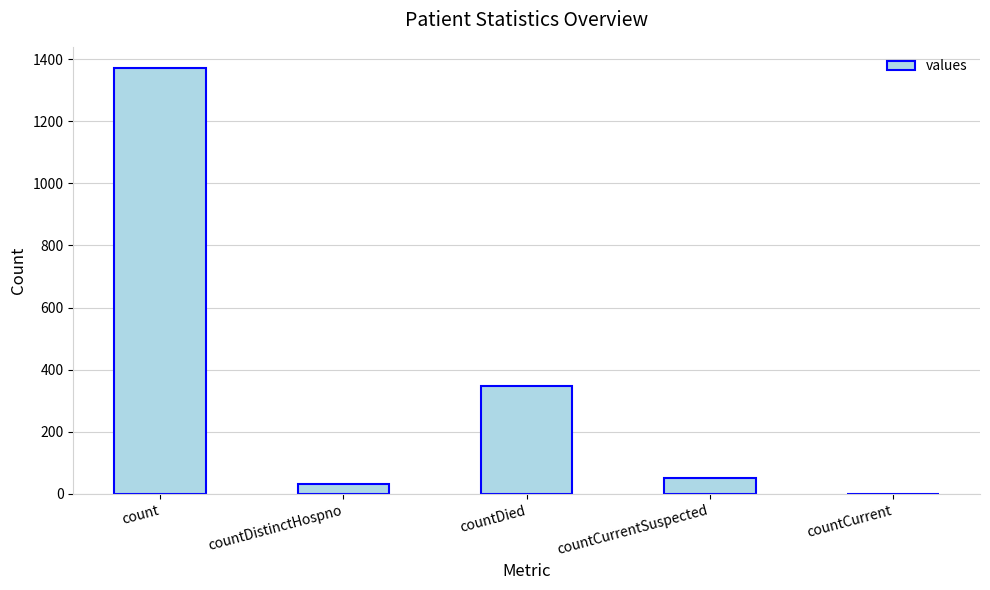

What is the sum of the values at countDied and count?

1720